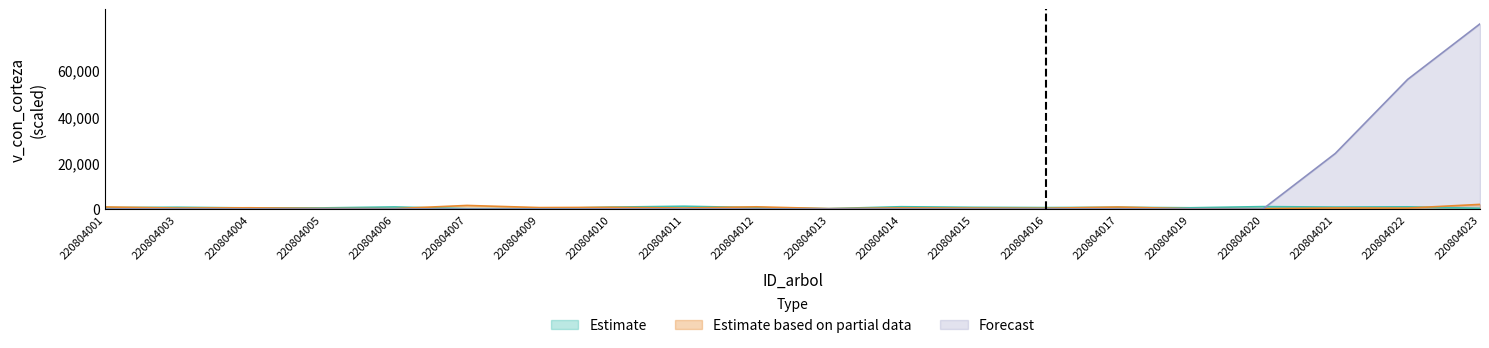

The value of Estimate at 220804017 is 738.9. True or false?

True